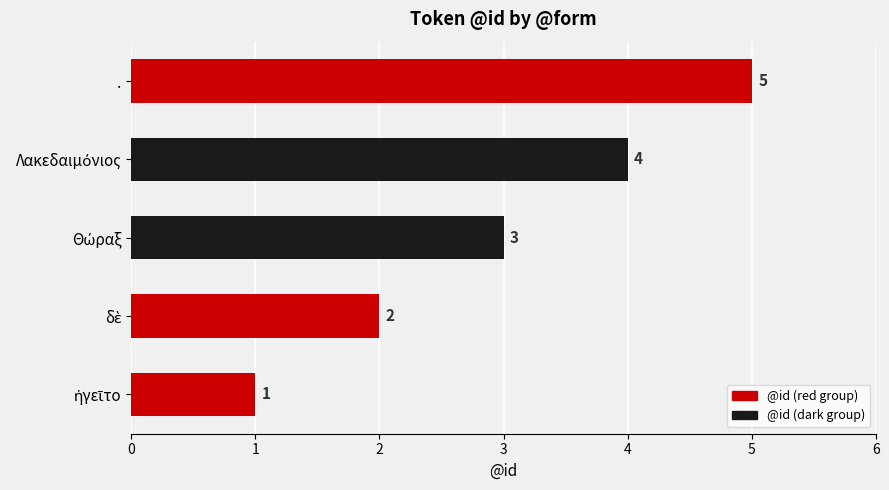

True or false: the data shows 9 at ..

False